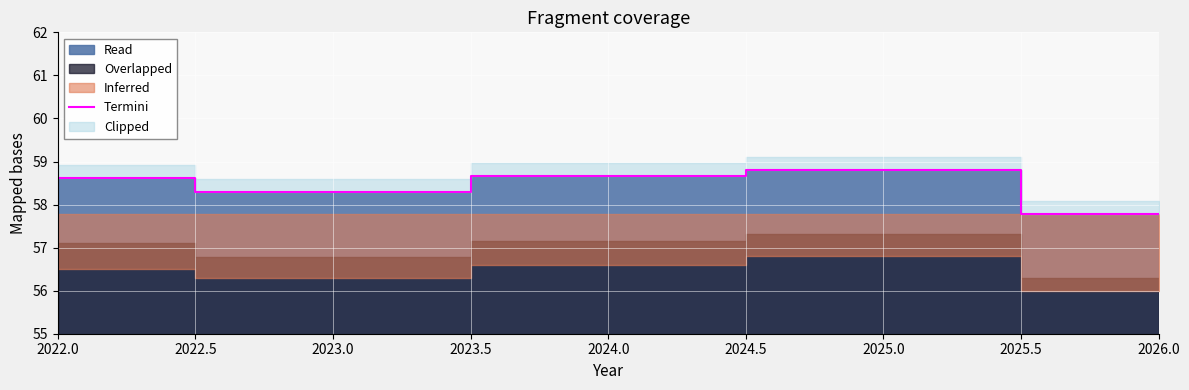

Count the number of categories in the chart.

5